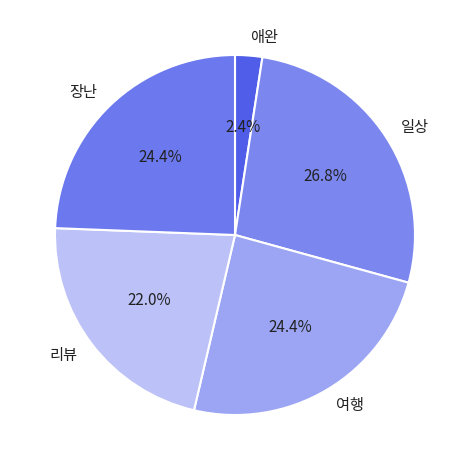

Which category has the smallest portion of the pie?

애완